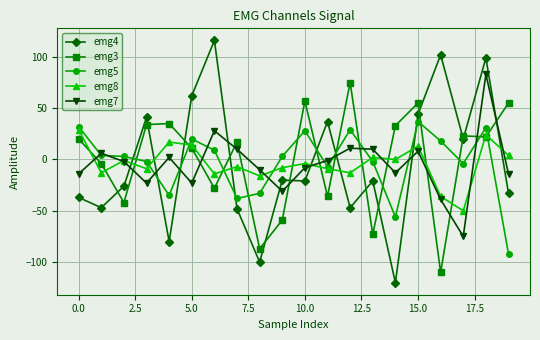

Which series has the widest spread of values?

emg4